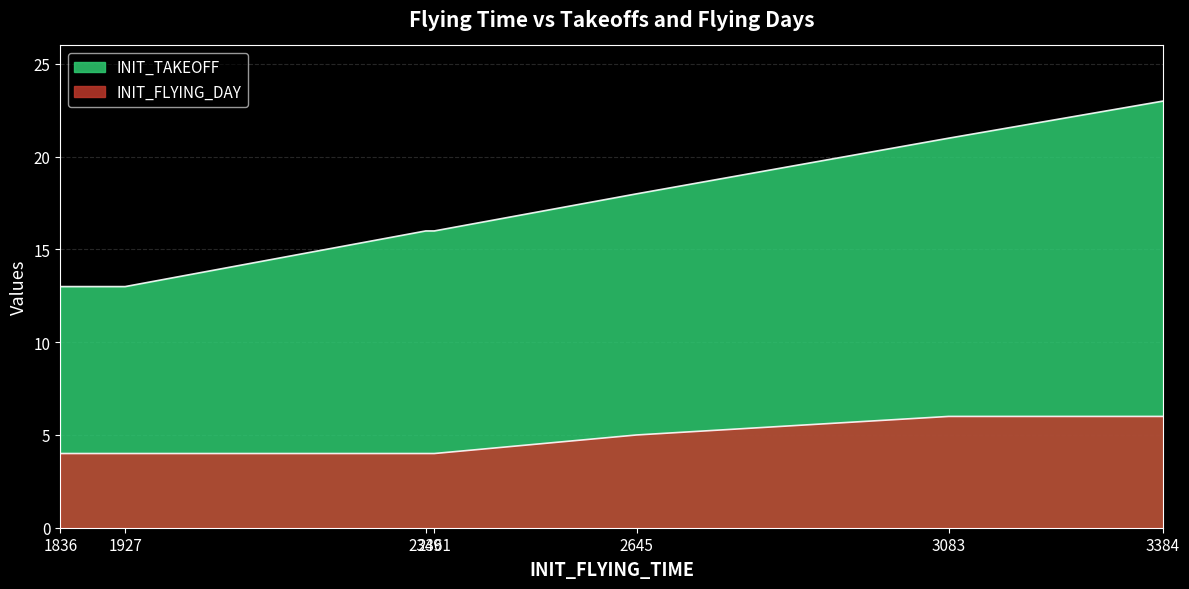

Reading right to left, list all the values displayed in this chart.

INIT_TAKEOFF: 23	21	18	16	16	13	13
INIT_FLYING_DAY: 6	6	5	4	4	4	4